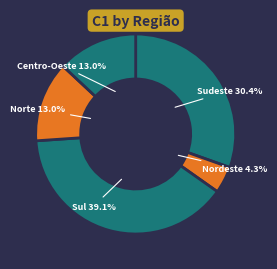

Count the number of slices in the pie.

5